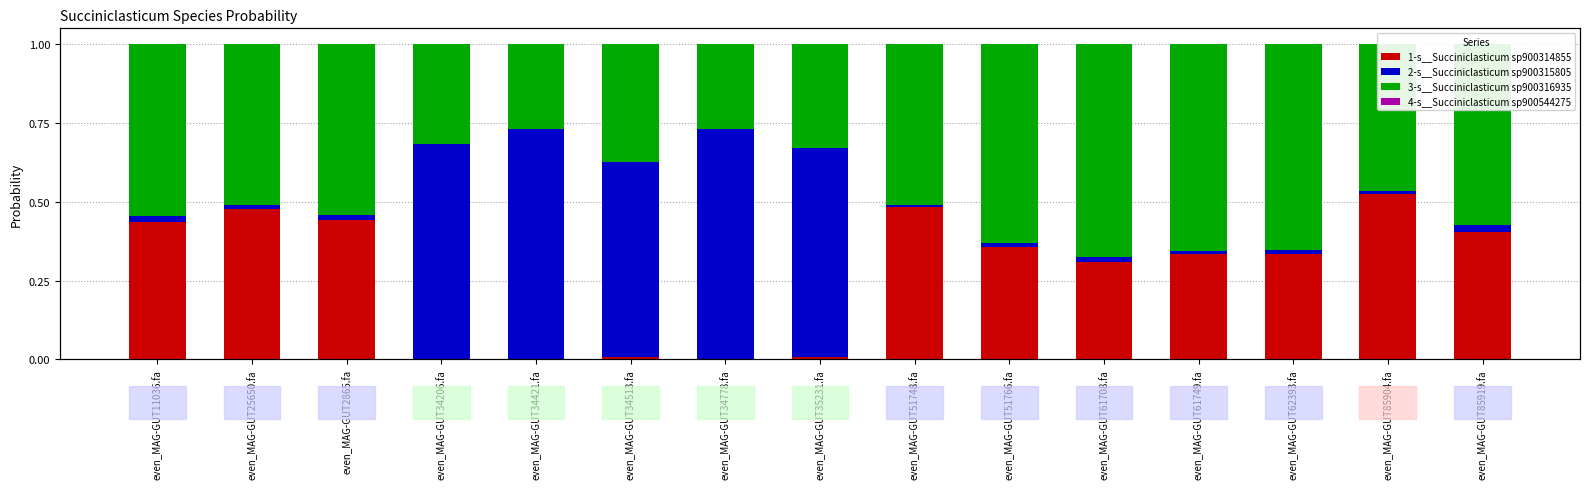

List the labels in order of 1-s__Succiniclasticum sp900314855 value, largest first.

even_MAG-GUT85904.fa, even_MAG-GUT51748.fa, even_MAG-GUT25650.fa, even_MAG-GUT2865.fa, even_MAG-GUT11036.fa, even_MAG-GUT85919.fa, even_MAG-GUT51766.fa, even_MAG-GUT62393.fa, even_MAG-GUT61749.fa, even_MAG-GUT61708.fa, even_MAG-GUT35231.fa, even_MAG-GUT34513.fa, even_MAG-GUT34206.fa, even_MAG-GUT34421.fa, even_MAG-GUT34778.fa